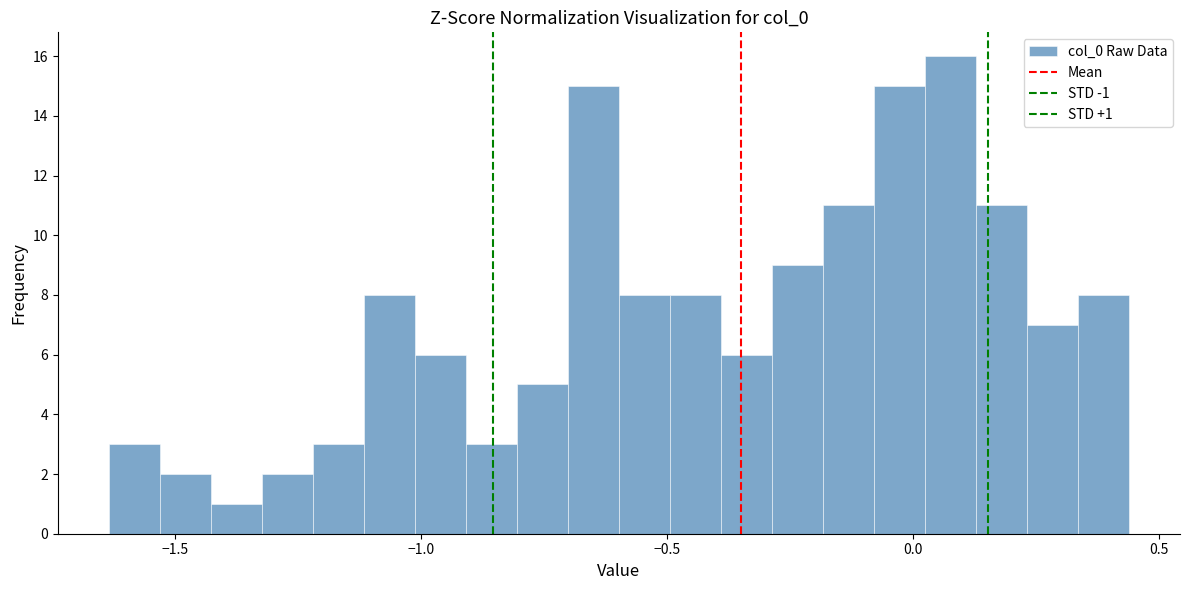

Read against the x-axis, roughly where is the centre of the tallest bar?

0.10